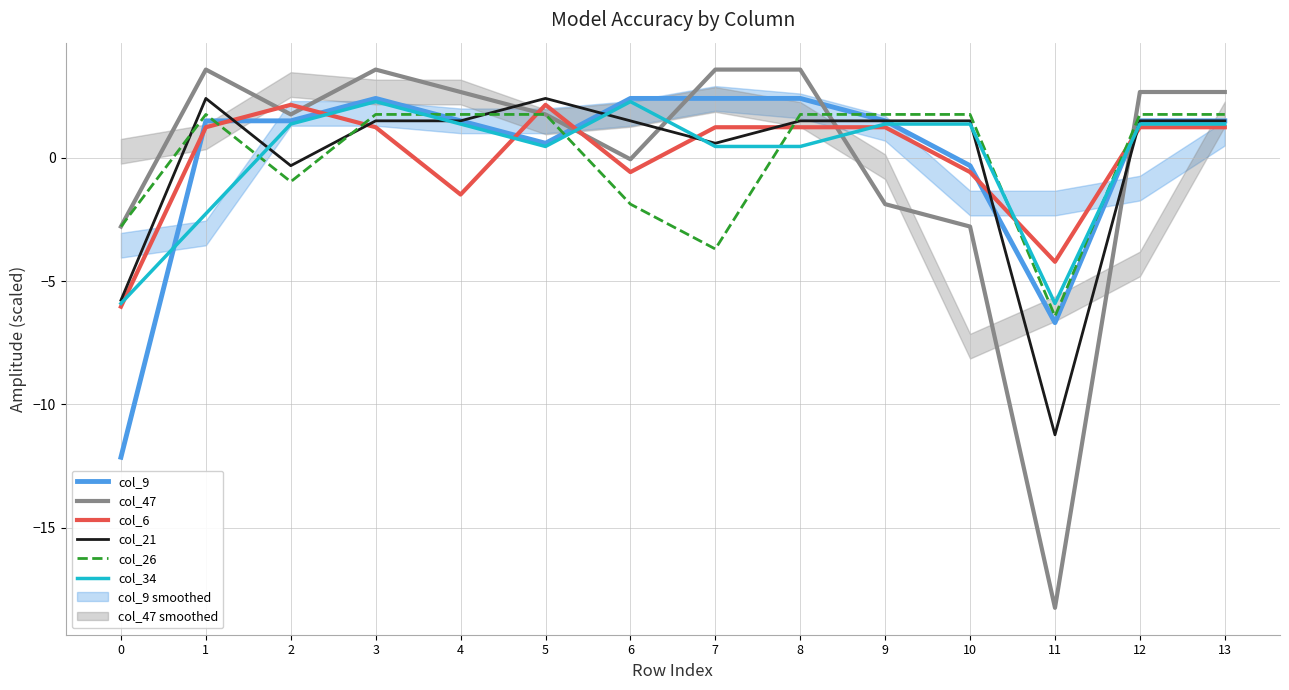

How many values in col_47 are below zero?

5